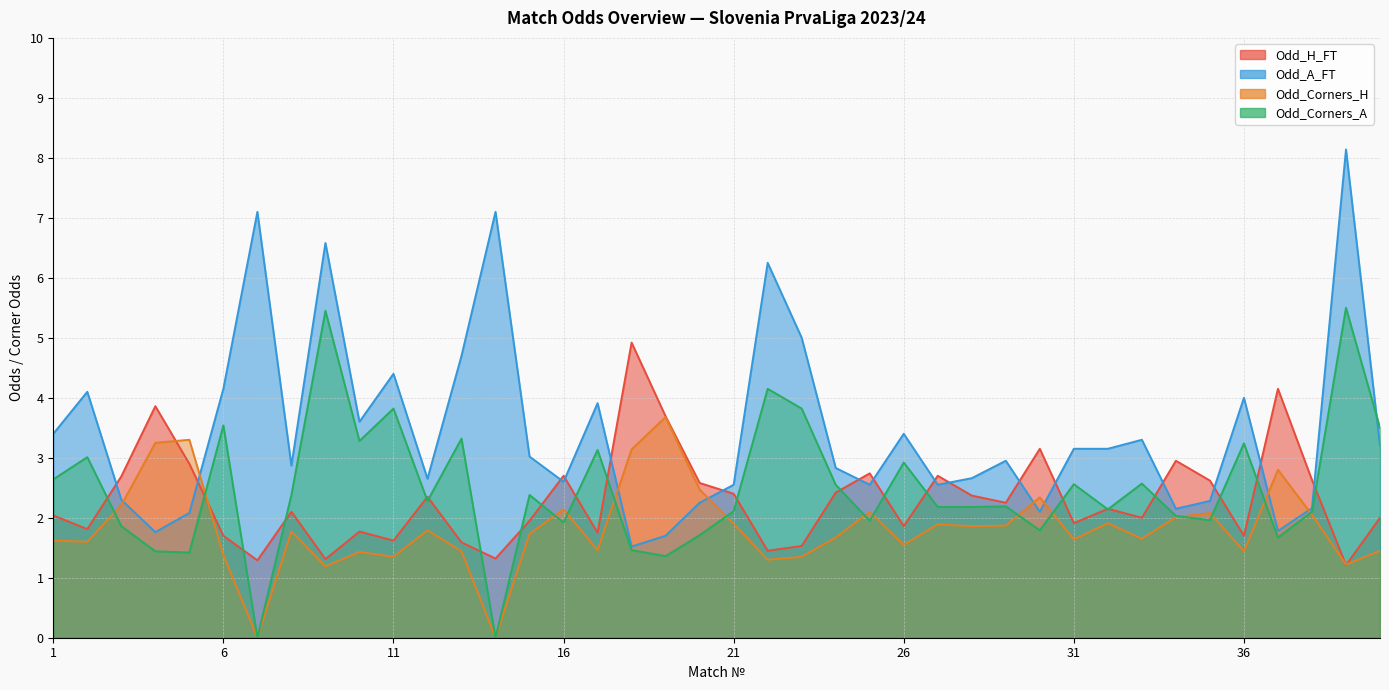

Where do Odd_Corners_A and Odd_A_FT first cross each other?

39 and 40